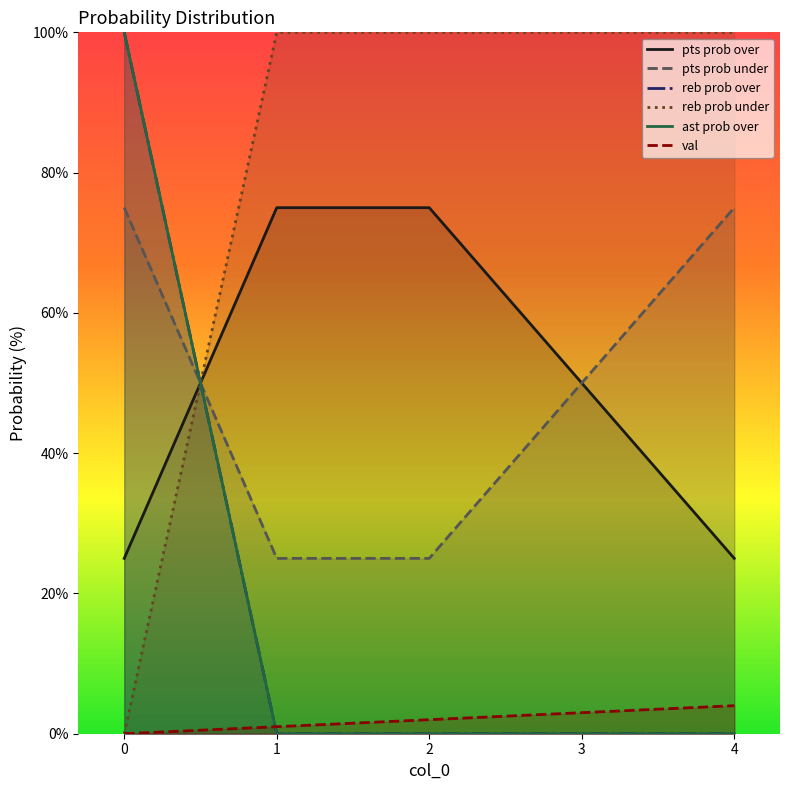

What value does the pts prob under series have at 0?

75